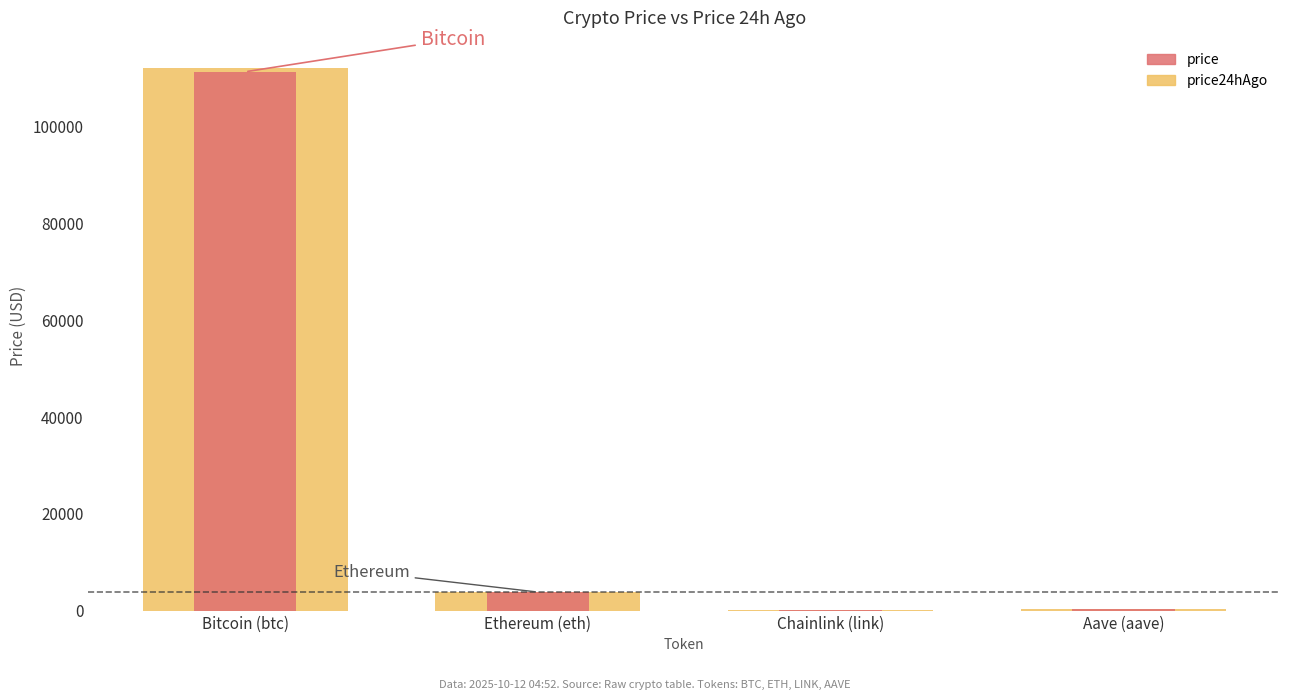

The price24hAgo series shows 28628.4 at Bitcoin (btc). True or false?

False